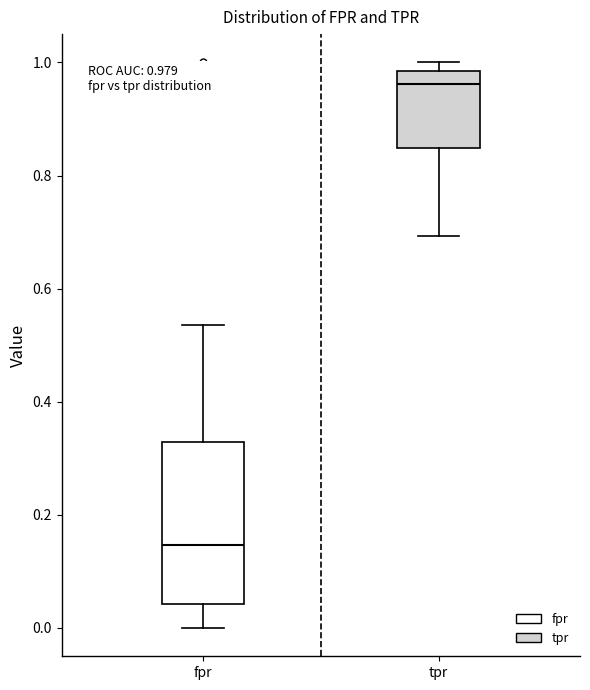

Which box's median line is the lowest?

fpr